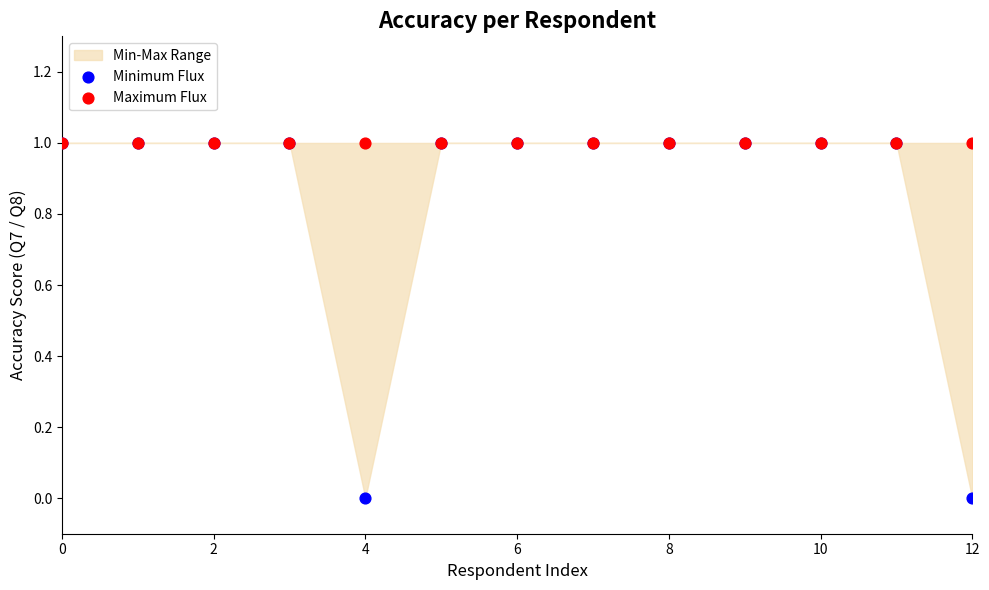

Which series contains the lowest Y value?

Minimum Flux